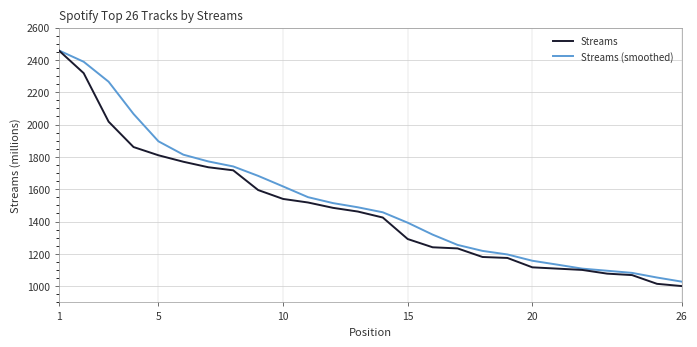

Which series has the largest total across all categories?

Streams (smoothed)